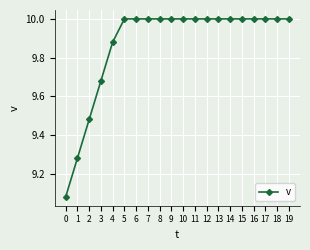

How many distinct data groups are displayed?

1